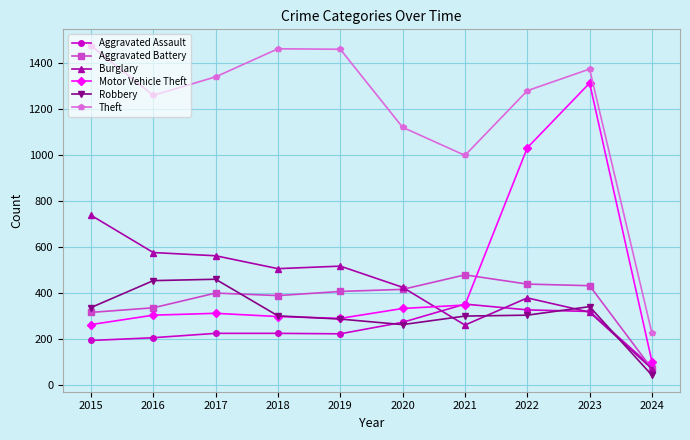

True or false: Motor Vehicle Theft and Burglary cross at least once.

True